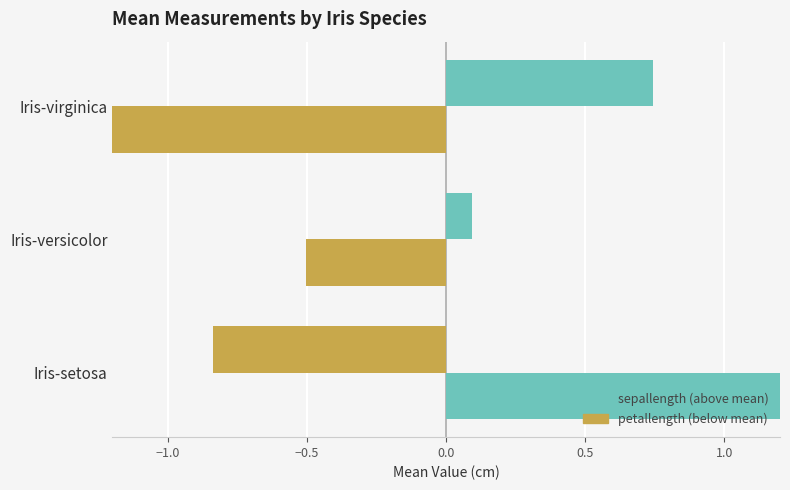

What is the difference between the highest and lowest values at Iris-versicolor?

0.6